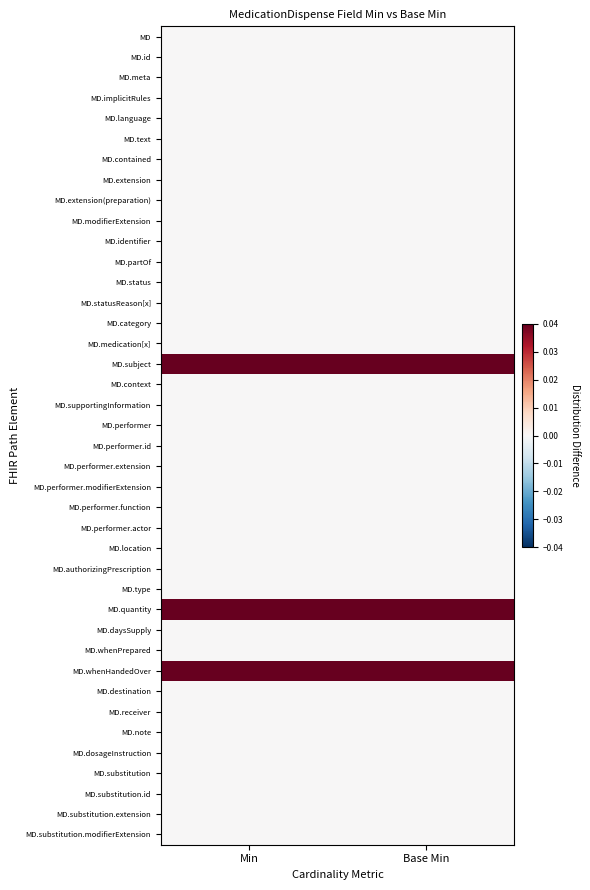

At which category is the sum across all series the highest?

Min